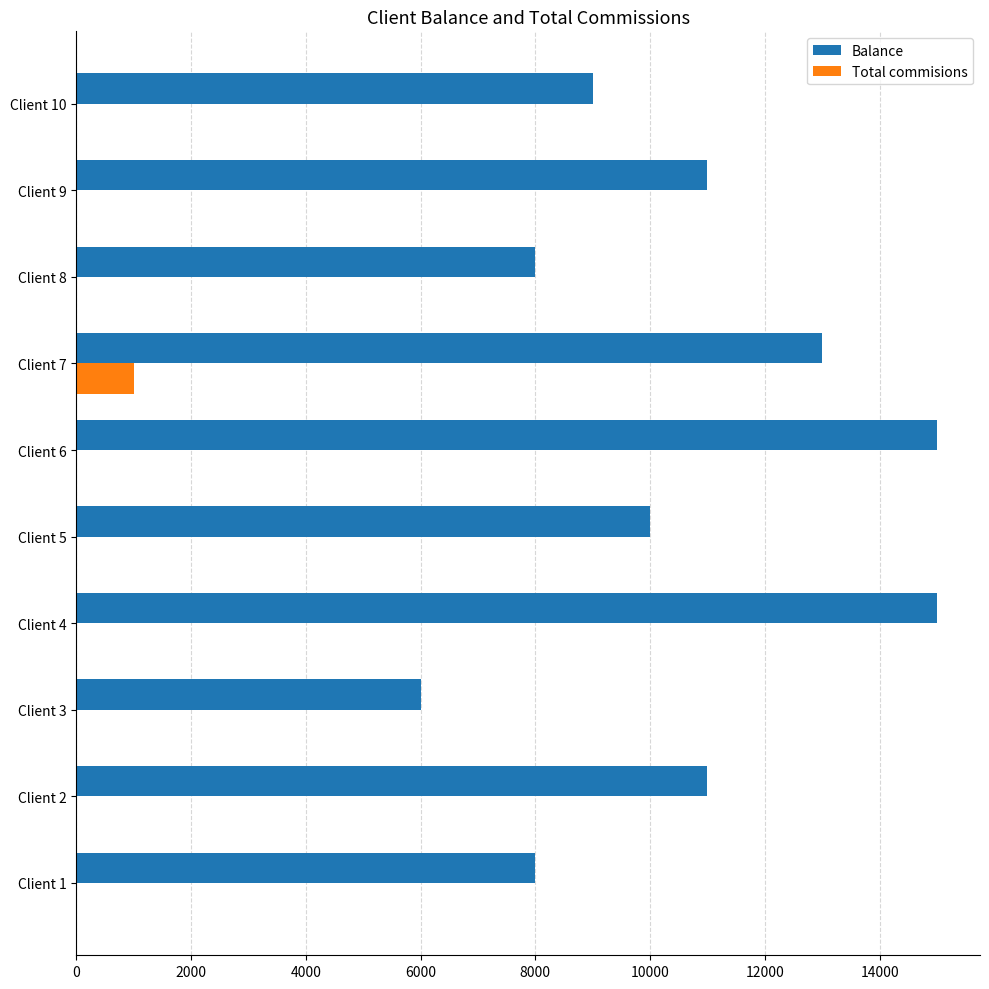

Which series has the largest total across all categories?

Balance